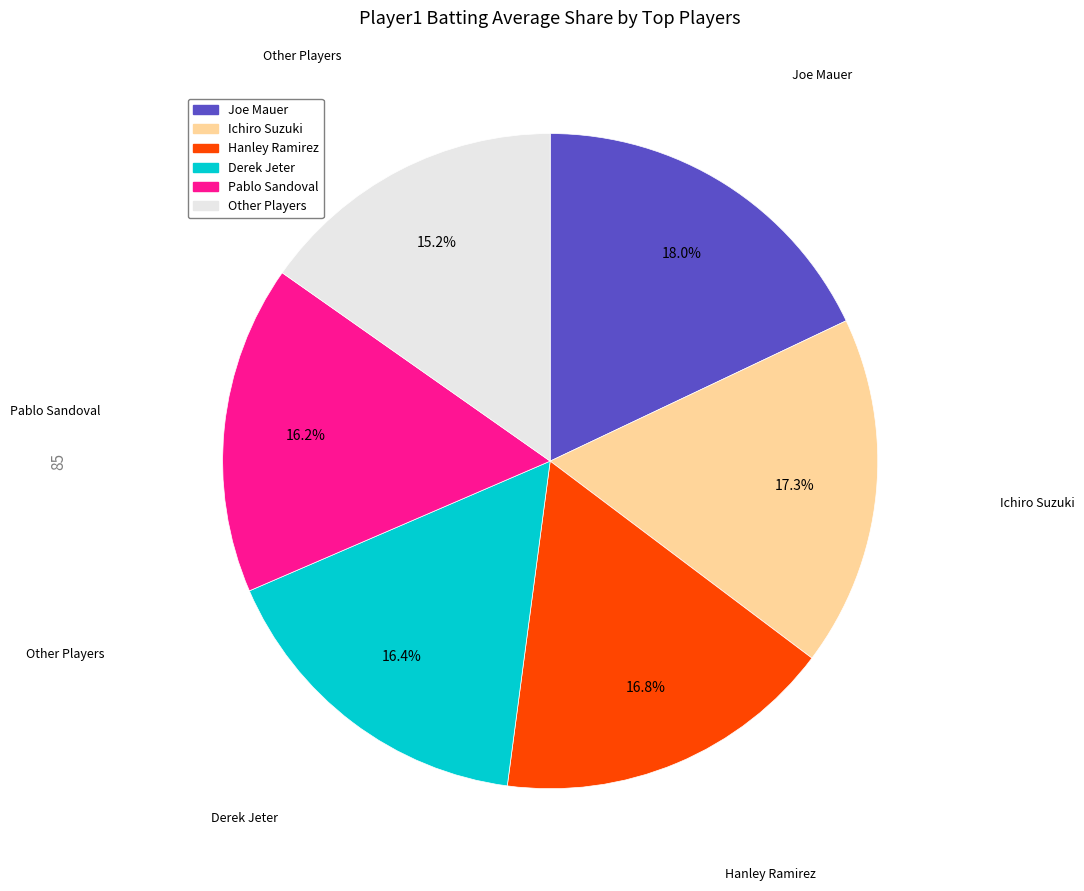

Does any single category account for the majority?

No